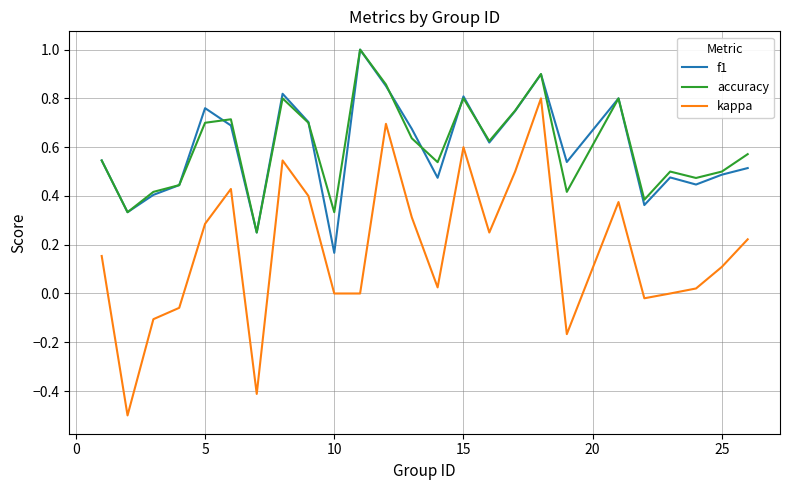

What is the smallest value displayed?

-0.5